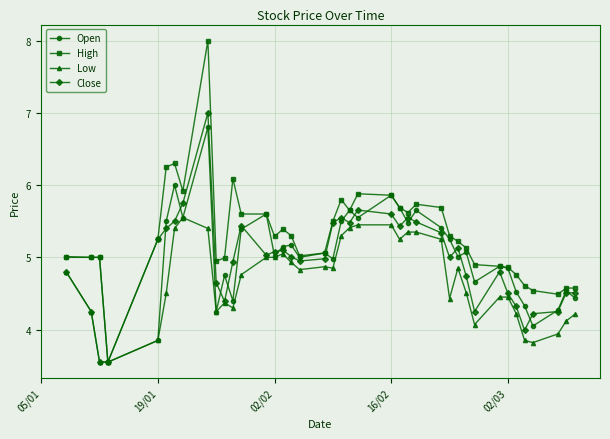

Which series has the largest total across all categories?

High